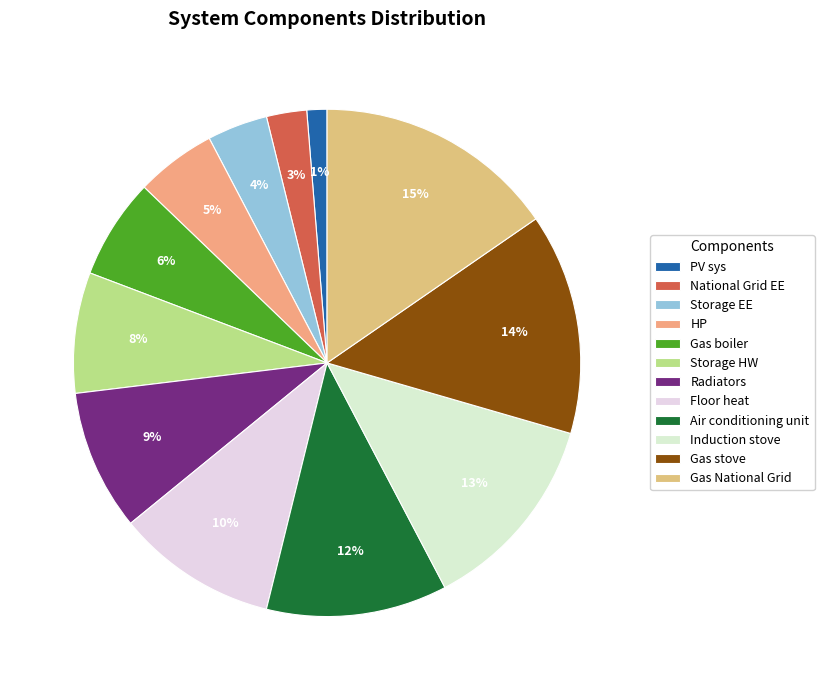

To the nearest percent, what is the difference between the largest and smallest slice percentages?

14%